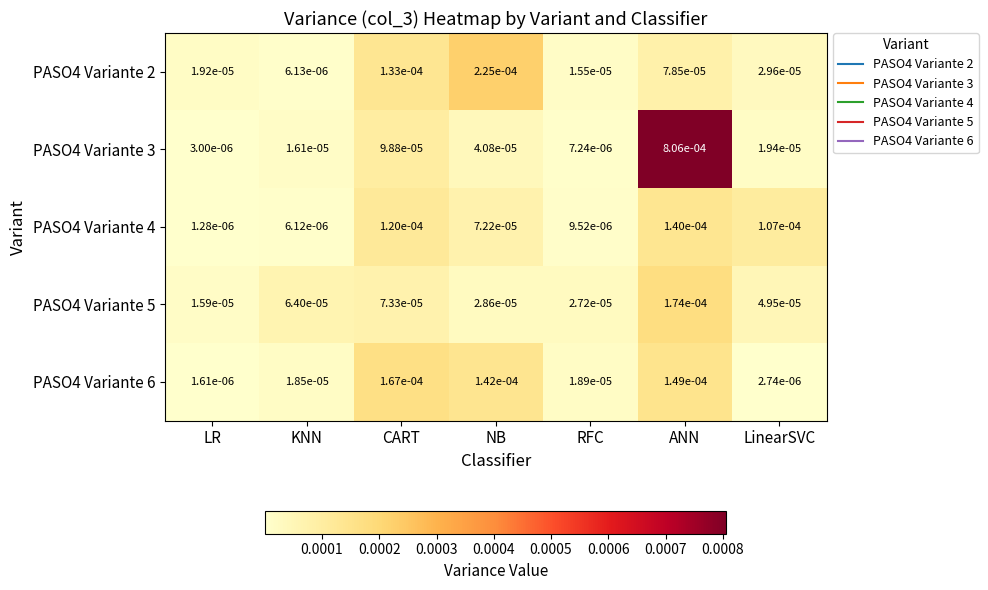

At RFC, list the series in order from largest to smallest.

PASO4 Variante 5, PASO4 Variante 6, PASO4 Variante 2, PASO4 Variante 4, PASO4 Variante 3